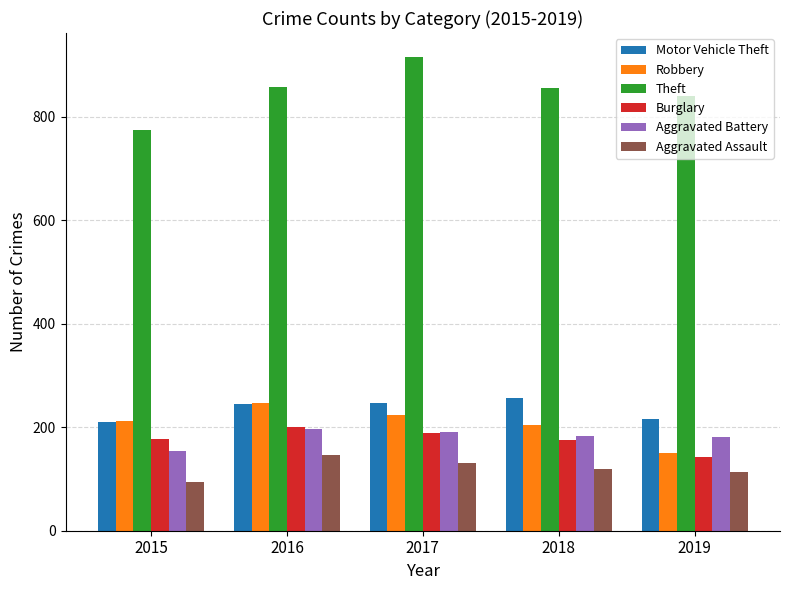

What is the difference between the maximum and second lowest values in the Robbery series?

43